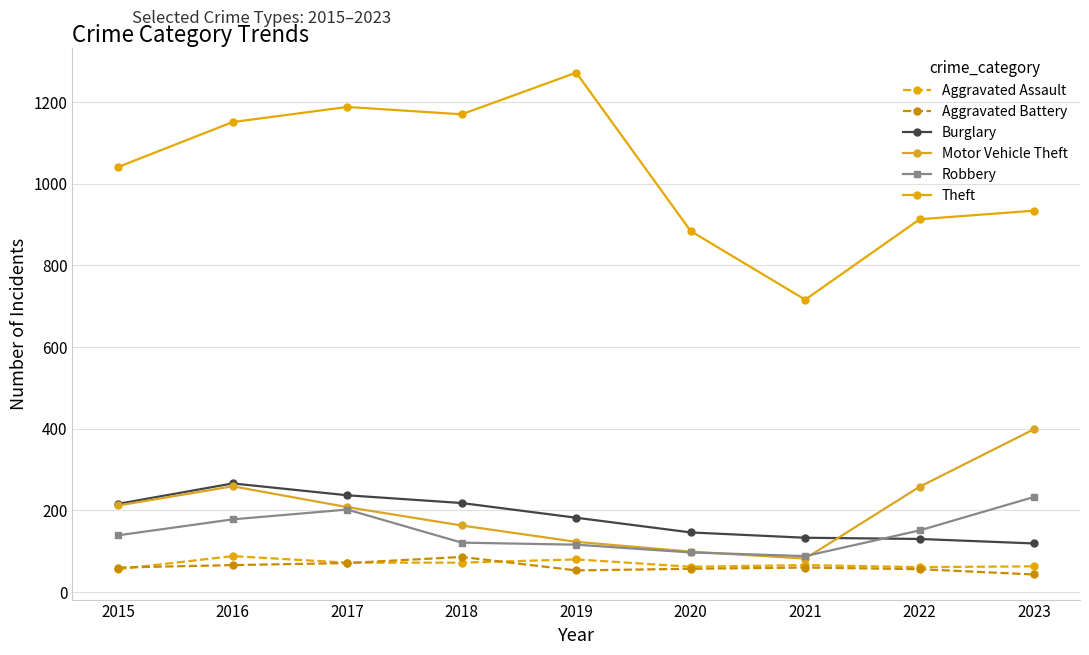

What are all the series names shown in the legend?

Aggravated Assault, Aggravated Battery, Burglary, Motor Vehicle Theft, Robbery, Theft